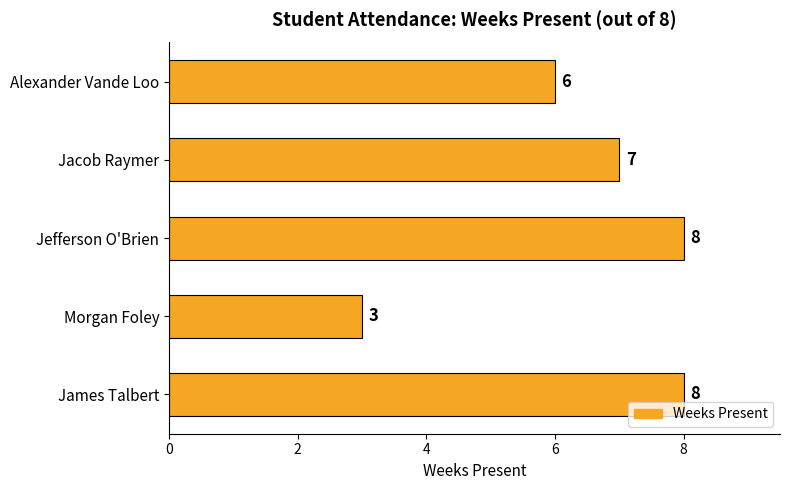

What is the difference between the maximum and minimum values?

5